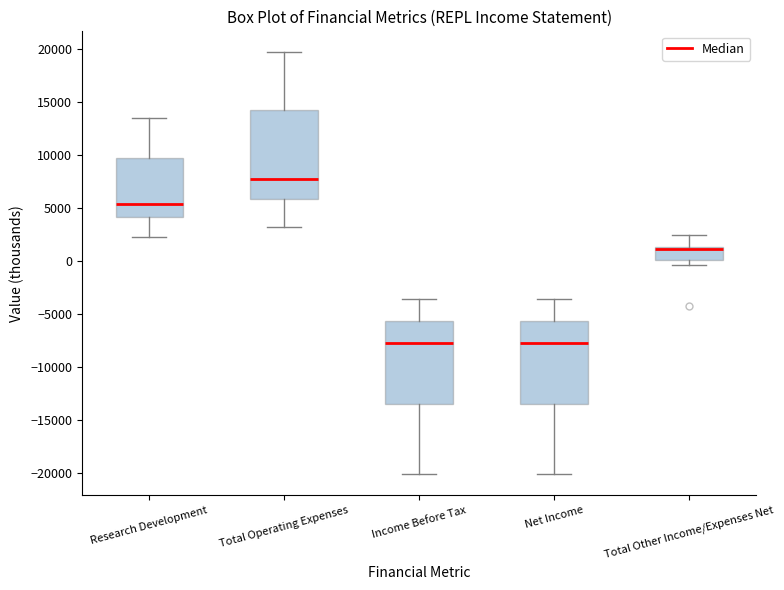

Reading left to right, transcribe this box plot: for each box, give where its median line is, the range the box spans, and where its two whiskers end, as read against the y-axis. The values are not printed on the chart, so give them approximately, as read against the axis.

Research Development: median 5500, box 4000 to 9500, whiskers 2500 to 13500
Total Operating Expenses: median 8000, box 6000 to 14500, whiskers 3000 to 19500
Income Before Tax: median -7500, box -13500 to -5500, whiskers -20000 to -3500
Net Income: median -7500, box -13500 to -5500, whiskers -20000 to -3500
Total Other Income/Expenses Net: median 1000 (drawn on the box's upper edge), box 0 to 1500, whiskers -500 to 2500